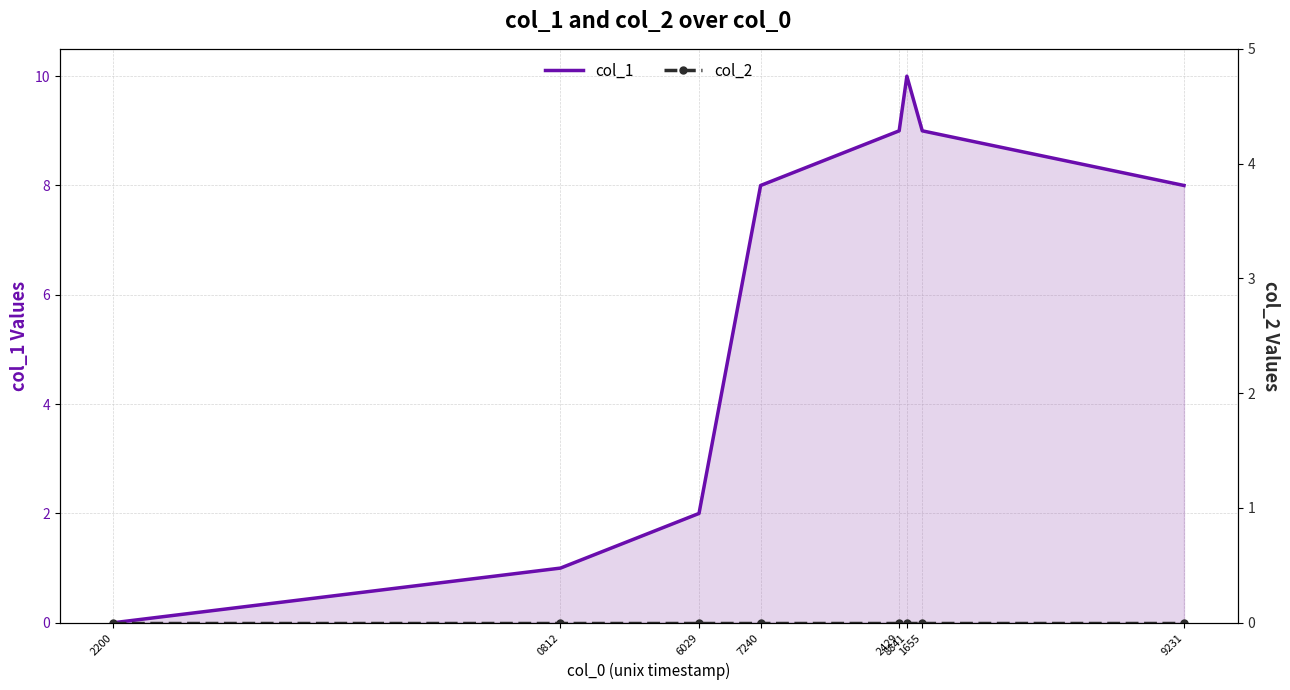

Which category has the lowest value across all series?

2200